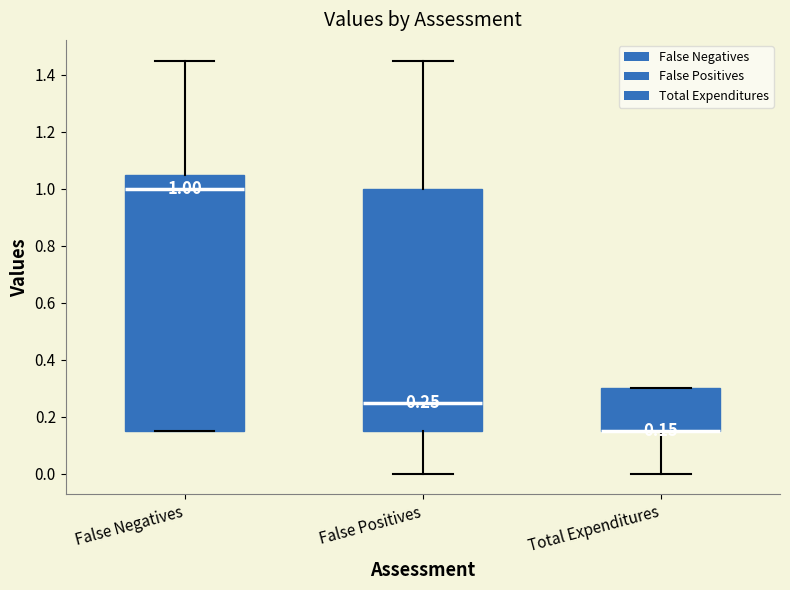

Which box is the tallest, from its lower edge to its upper edge?

False Negatives